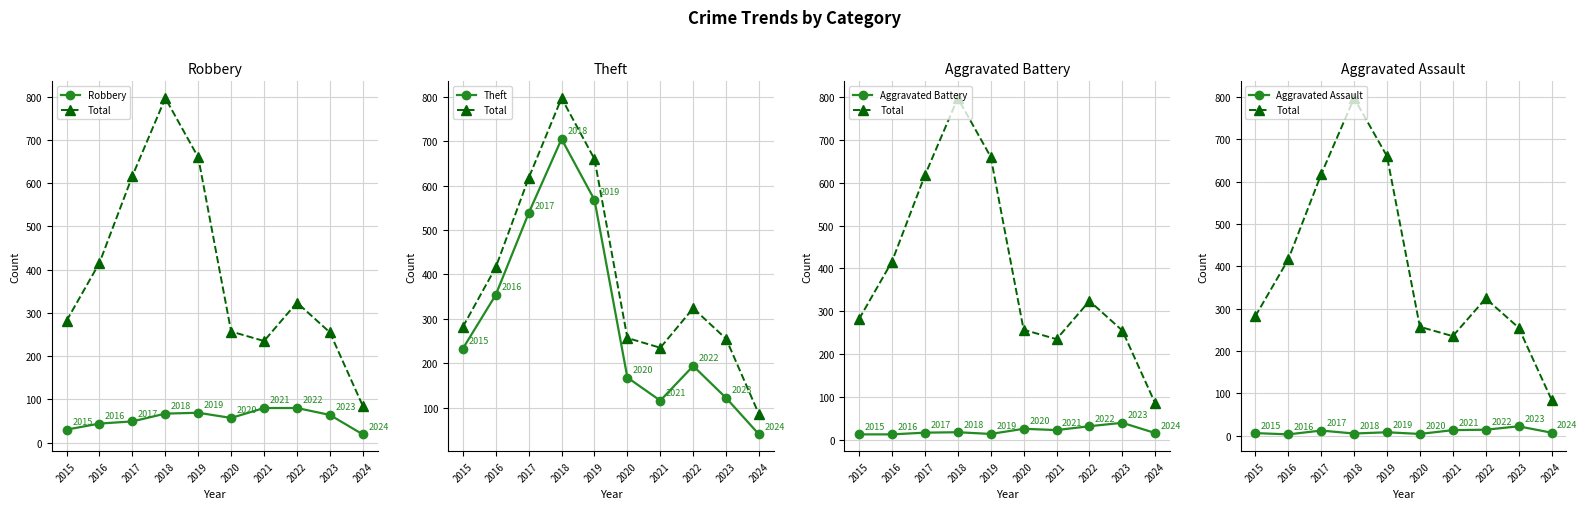

Count the number of categories in the chart.

10